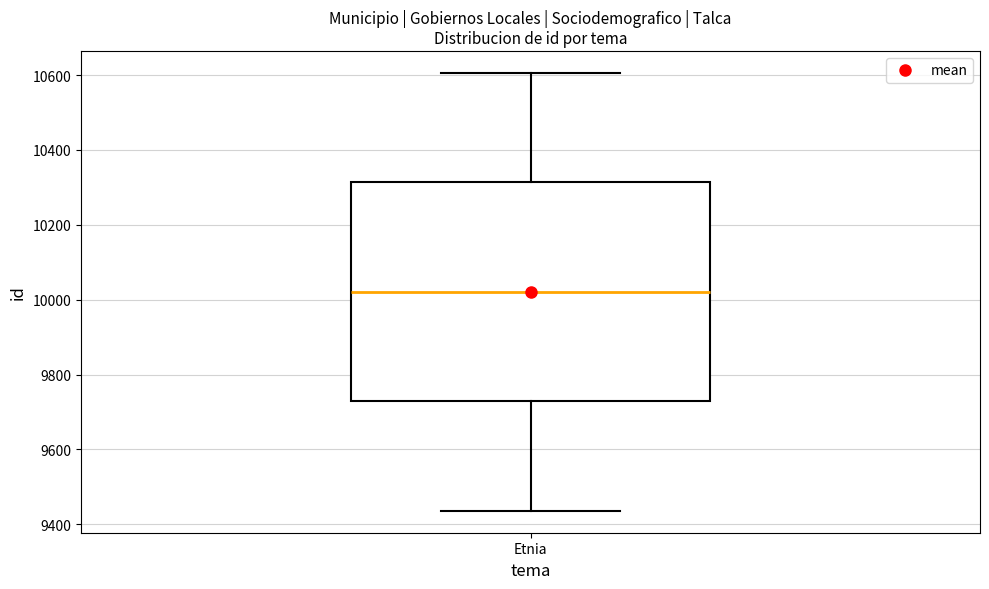

Where does the upper whisker of the box for Etnia end on the y-axis? The values are not printed on the chart, so give them approximately, as read against the axis.

10600